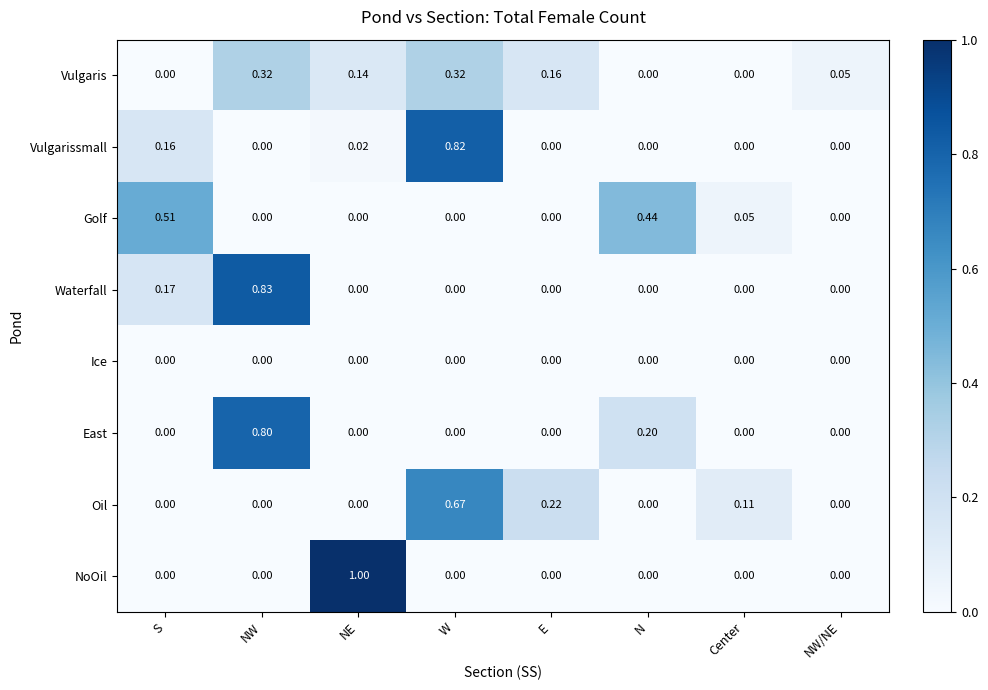

List the series in order of their peak value, highest first.

NoOil, Waterfall, Vulgarissmall, East, Oil, Golf, Vulgaris, Ice